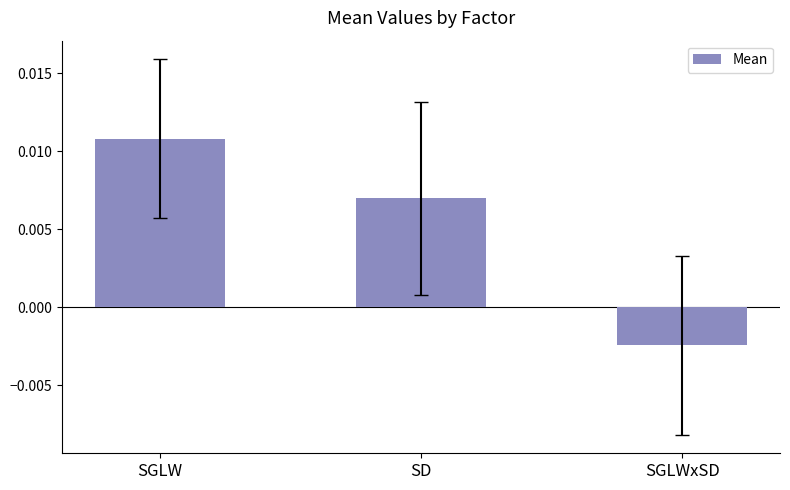

Are the bars horizontal?

No